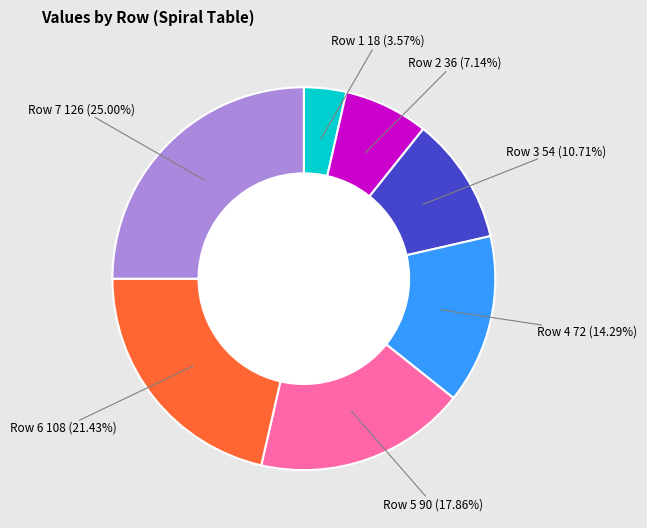

Is there a majority slice in this chart?

No